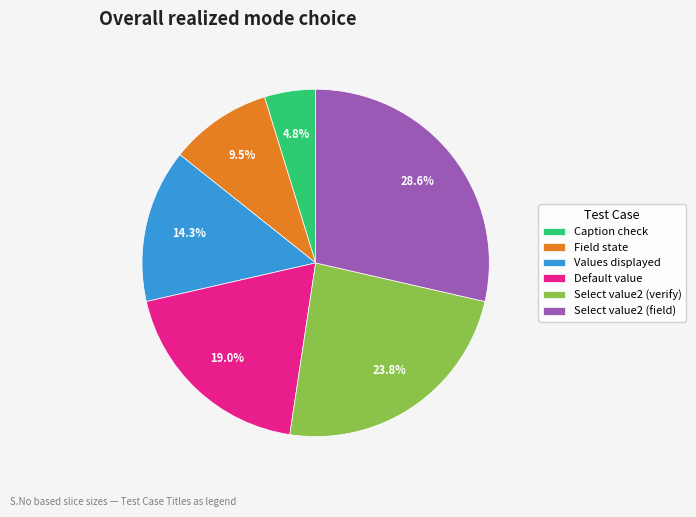

What is the total percentage of Values displayed and Field state?

23.8%